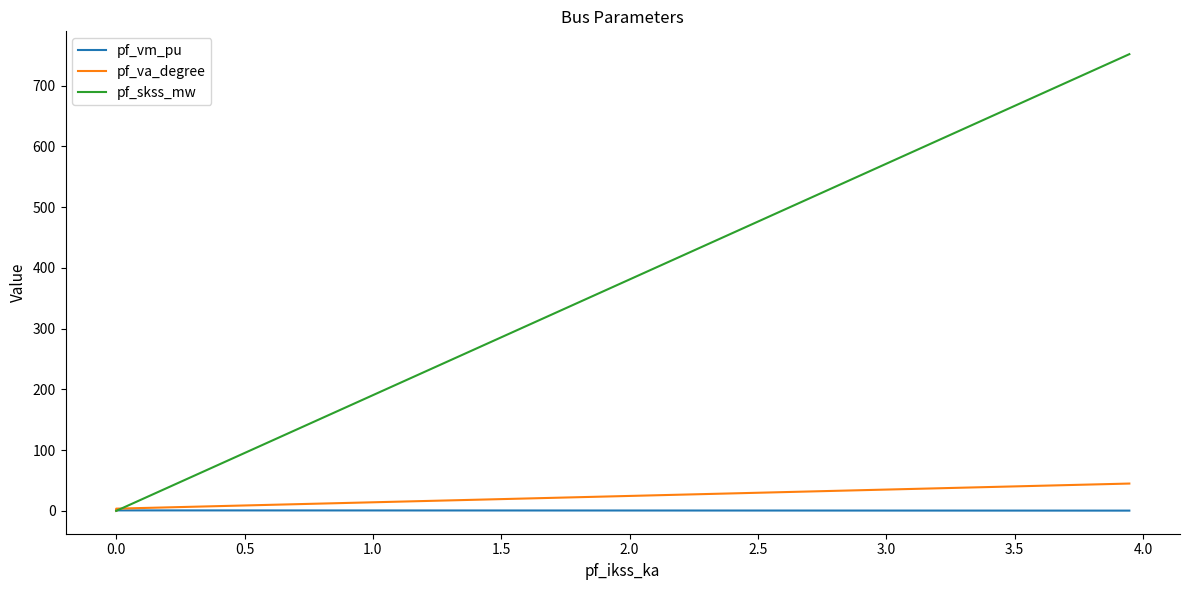

Does the chart have visible grid lines?

No